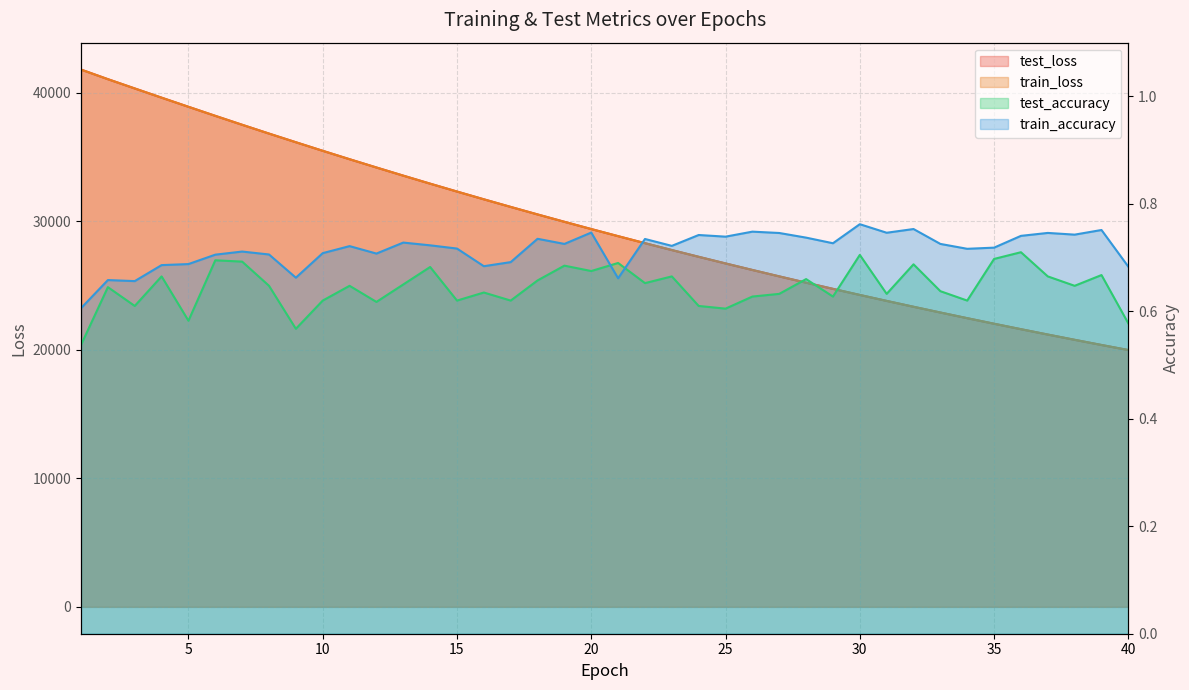

Which series has the widest spread of values?

test_loss